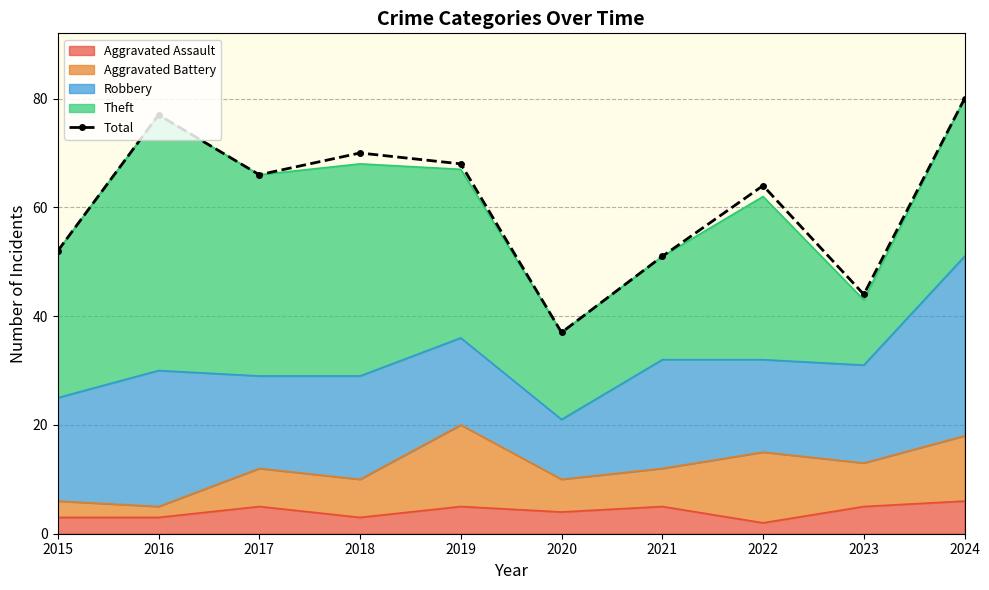

How many data points are less than 66?

5